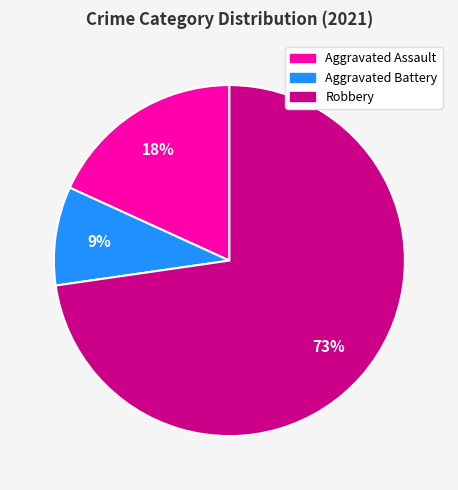

To the nearest percent, what is the combined percentage of Aggravated Battery and Aggravated Assault?

27%